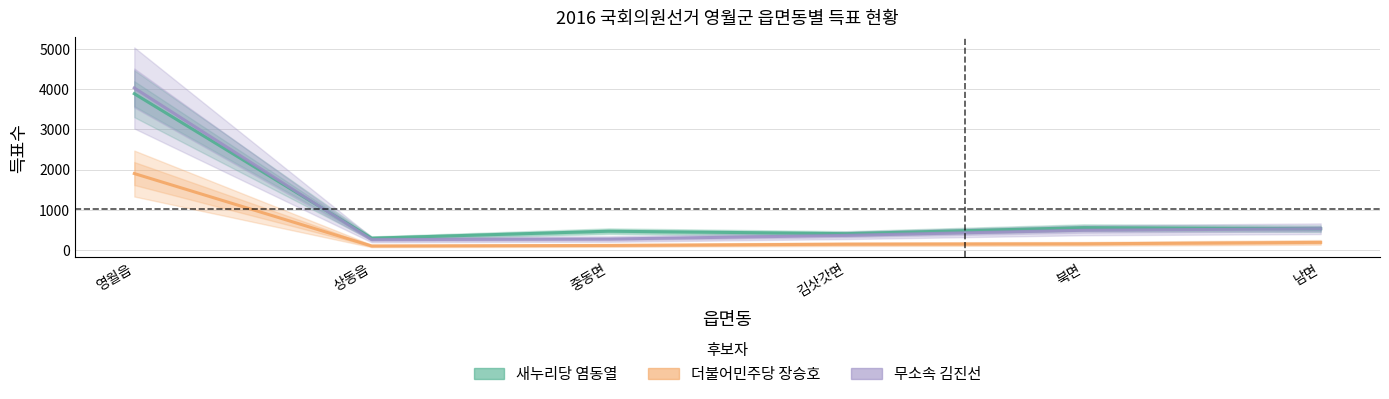

In 무소속 김진선, how many points are lower than both neighbors (excluding endpoints)?

1